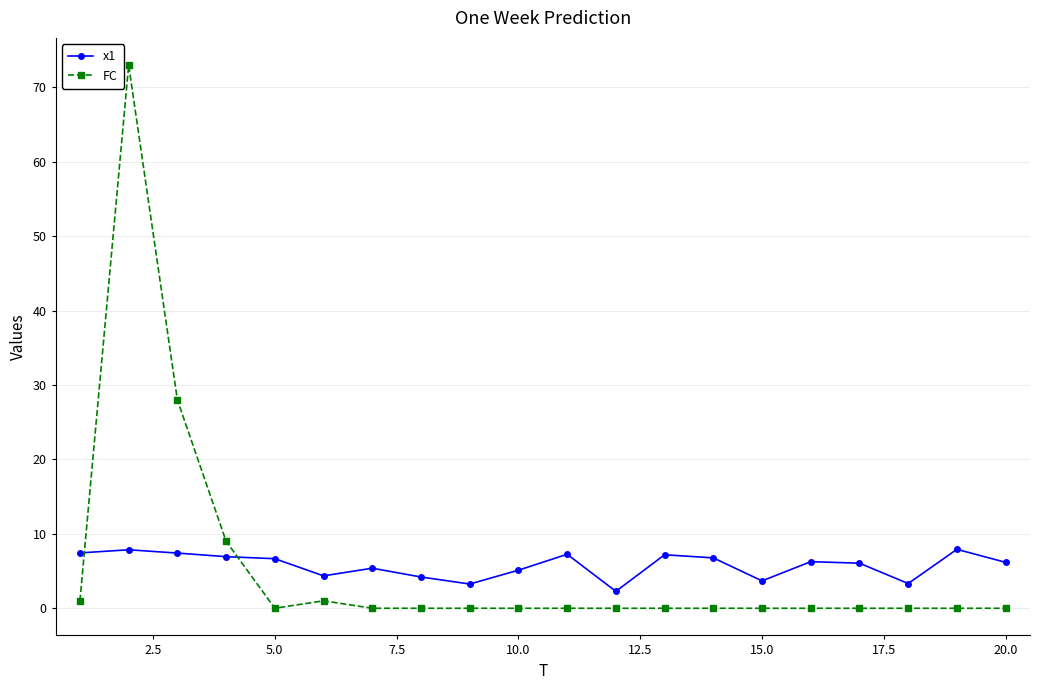

How many lines are shown in the chart?

2